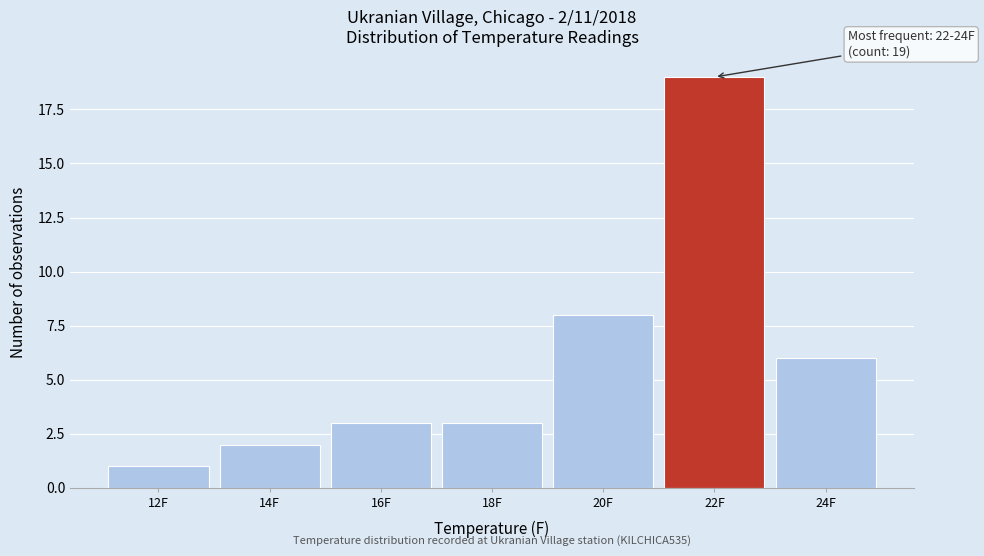

Reading right to left, extract all data points from this chart.

6	19	8	3	3	2	1